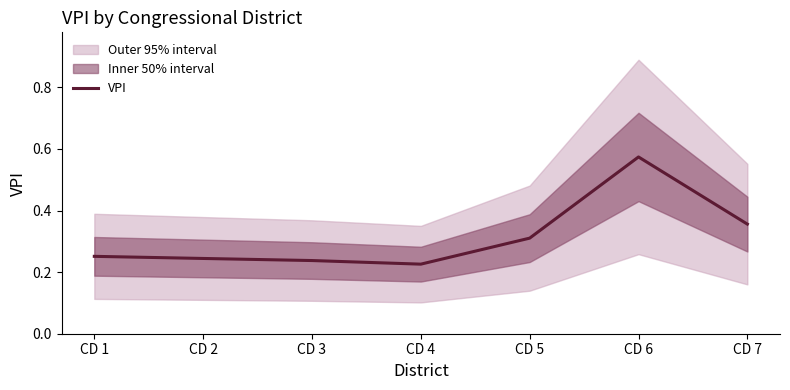

How many data points does each series have?

7